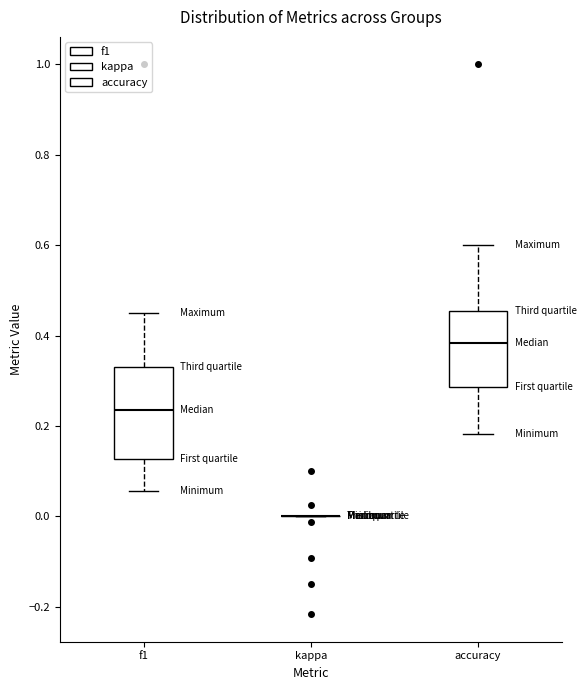

Reading left to right, read every box against the y-axis: the position of its median line, the range the box covers, and the ends of its whiskers. The values are not printed on the chart, so give them approximately, as read against the axis.

f1: median 0.24, box 0.12 to 0.34, whiskers 0.06 to 0.46
kappa: box collapsed to a line at 0.00, whiskers 0.00 to 0.00
accuracy: median 0.38, box 0.28 to 0.46, whiskers 0.18 to 0.60